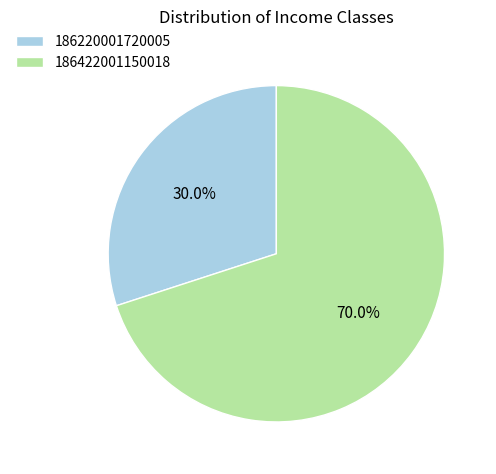

Which has a higher value, 186422001150018 or 186220001720005?

186422001150018